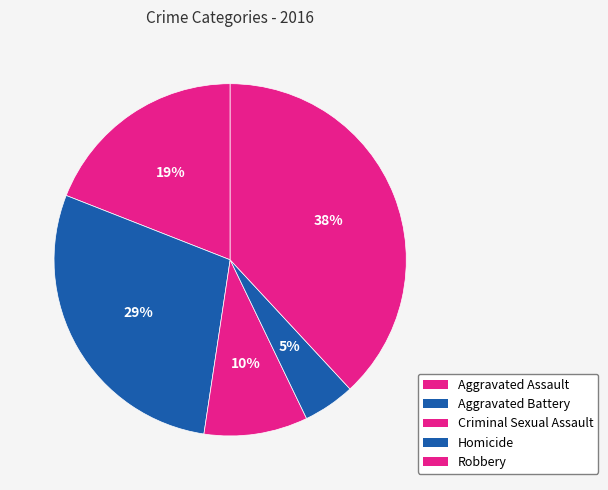

Which category has the smallest portion of the pie?

Homicide